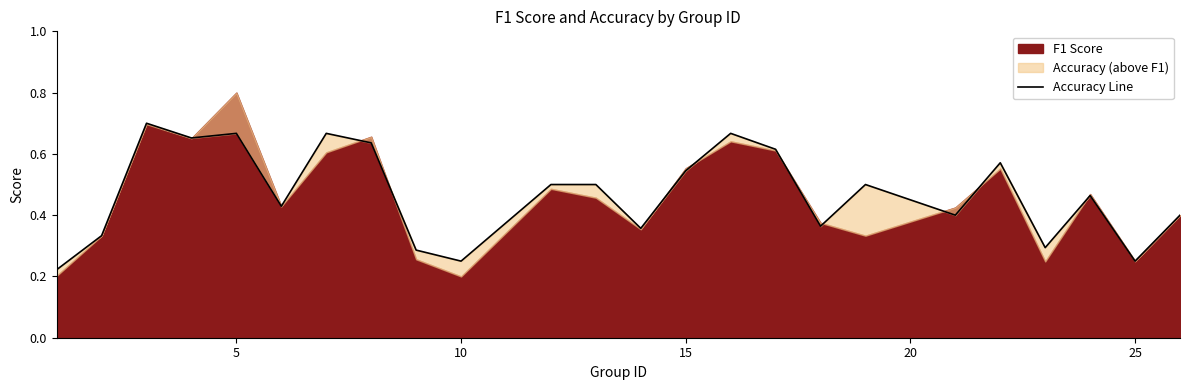

The chart shows a value of 0.6 at 15. True or false?

True